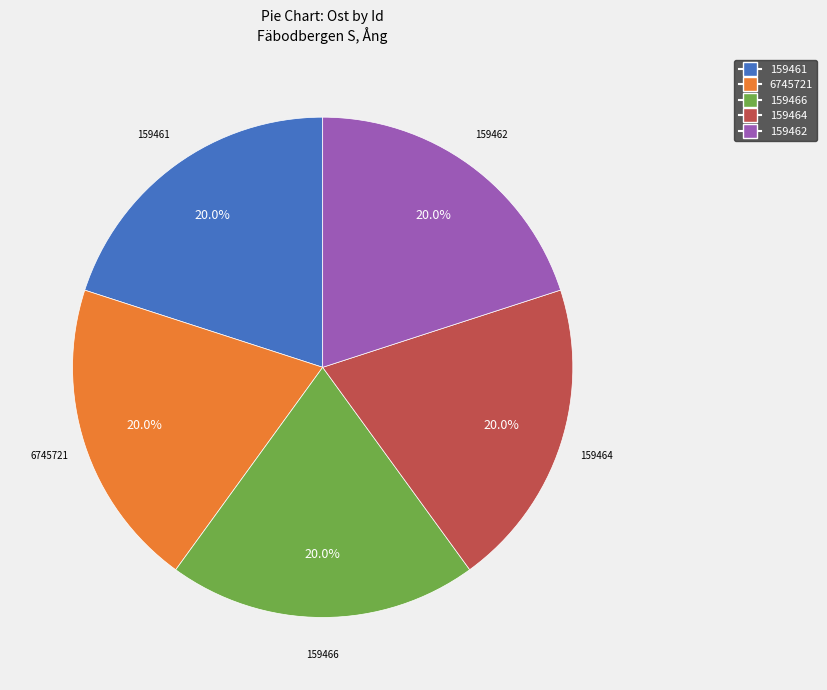

To the nearest percent, what is the average slice percentage?

20%